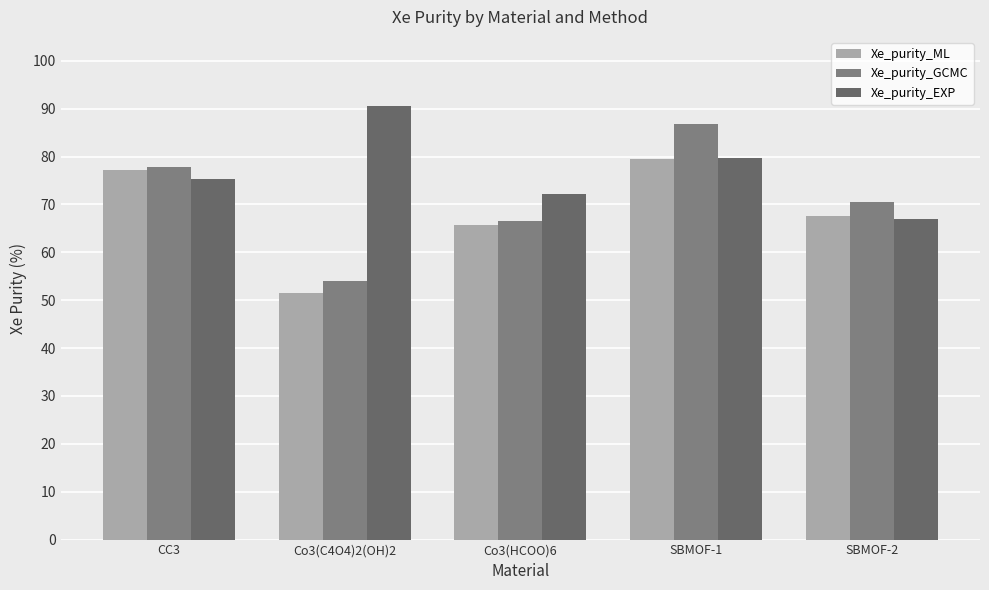

At which category is the sum across all series the highest?

SBMOF-1